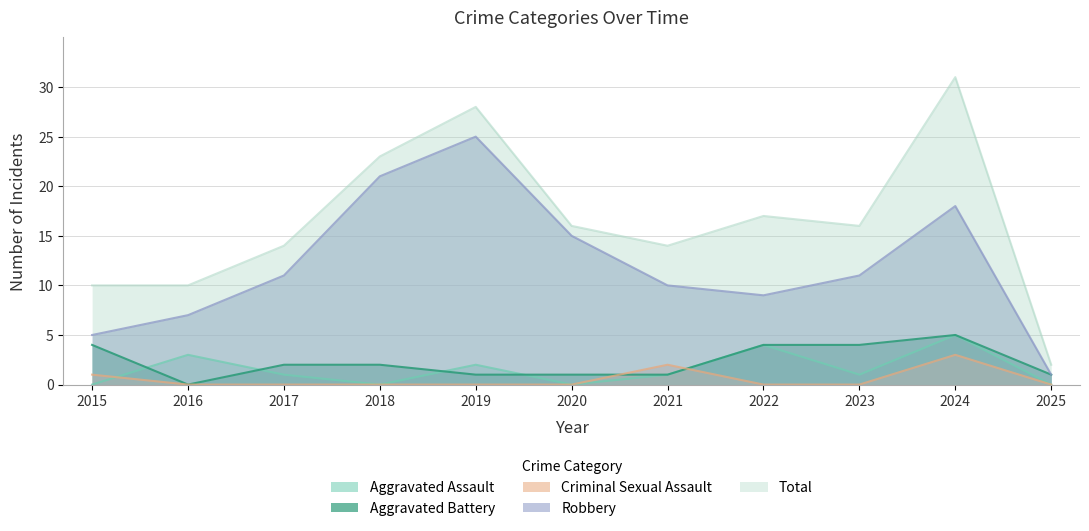

Where is Aggravated Assault nearest to the value 2?

2019